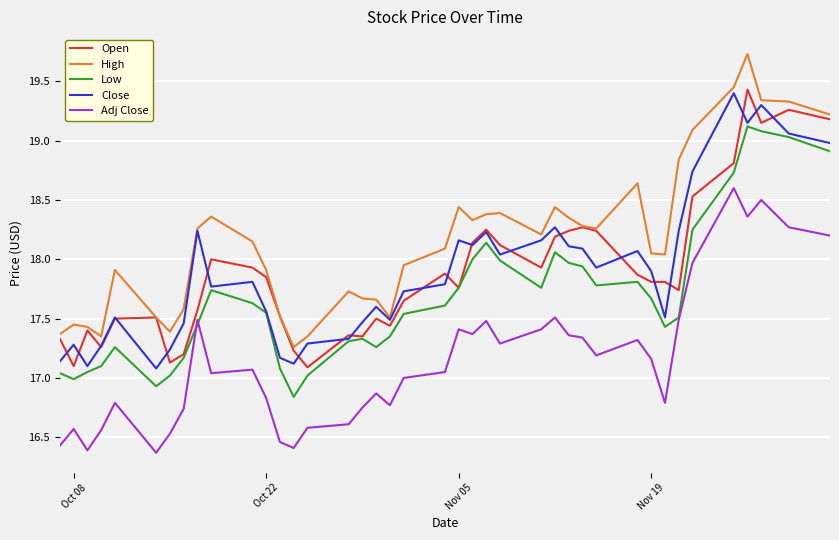

Which series has the largest total across all categories?

High